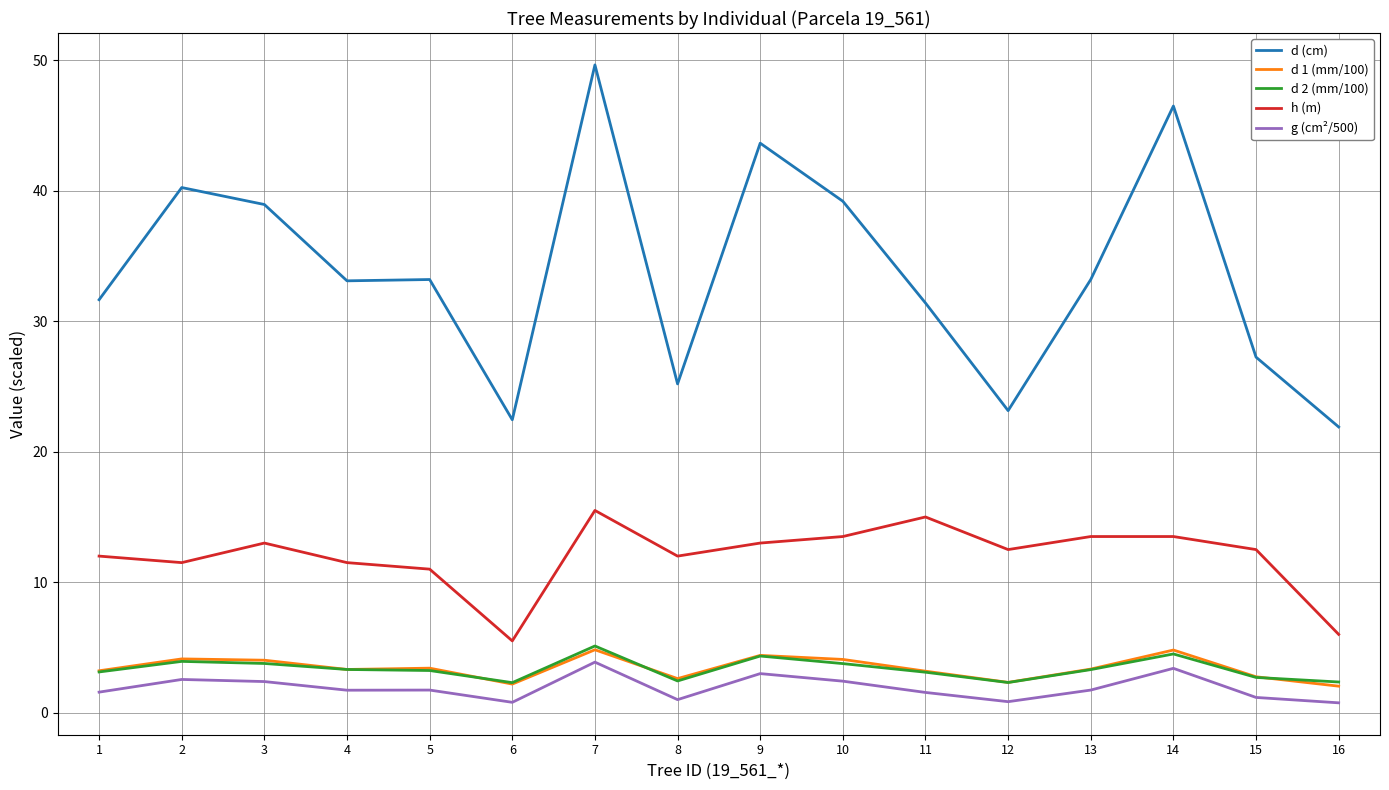

Which series has the widest spread of values?

d (cm)